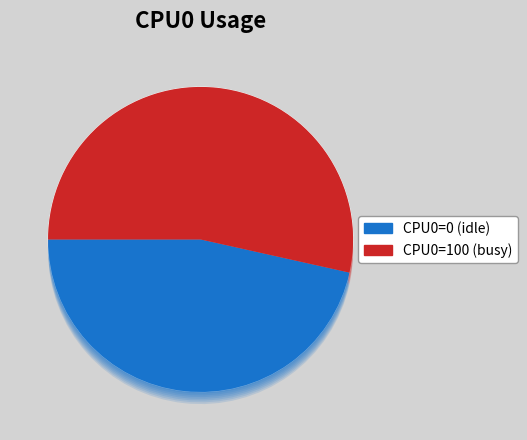

To the nearest percent, what is the average slice percentage?

50%